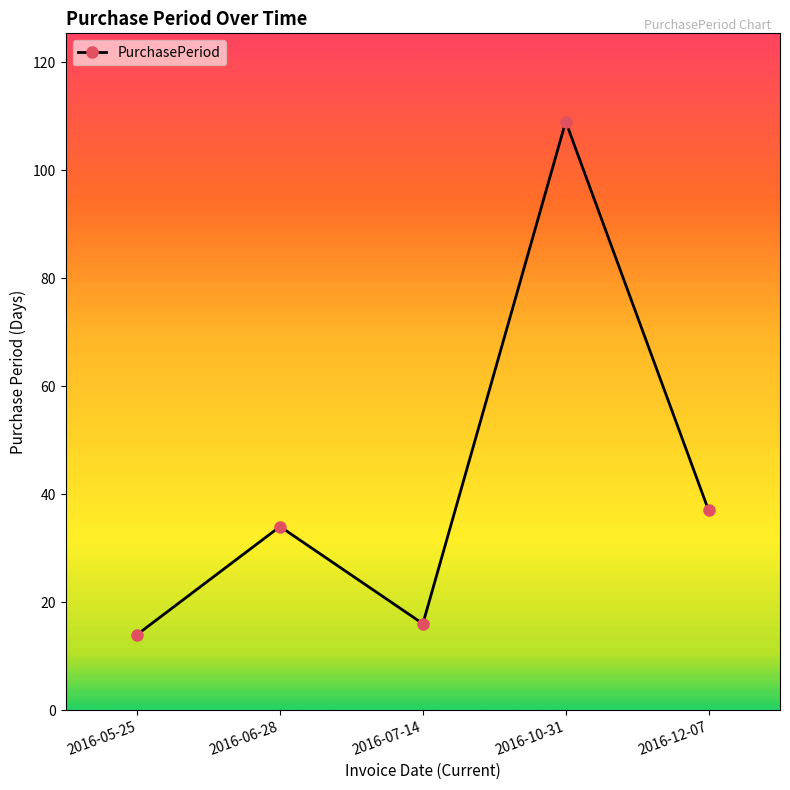

What position from the left is 2016-10-31?

4